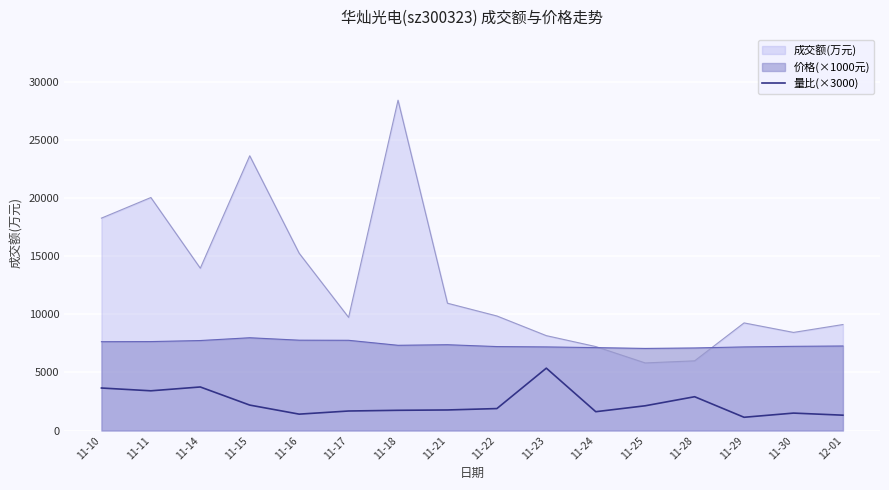

What is the smallest value displayed?

1140.0